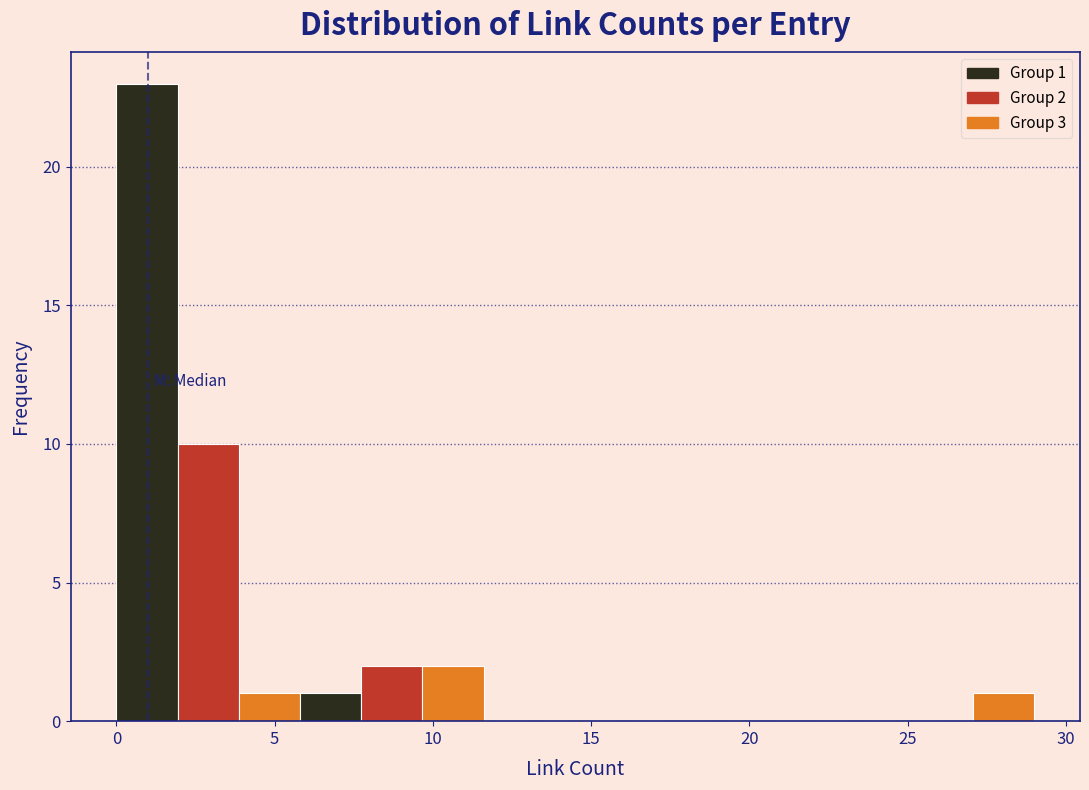

Read against the x-axis, roughly where is the centre of the tallest bar?

1.0